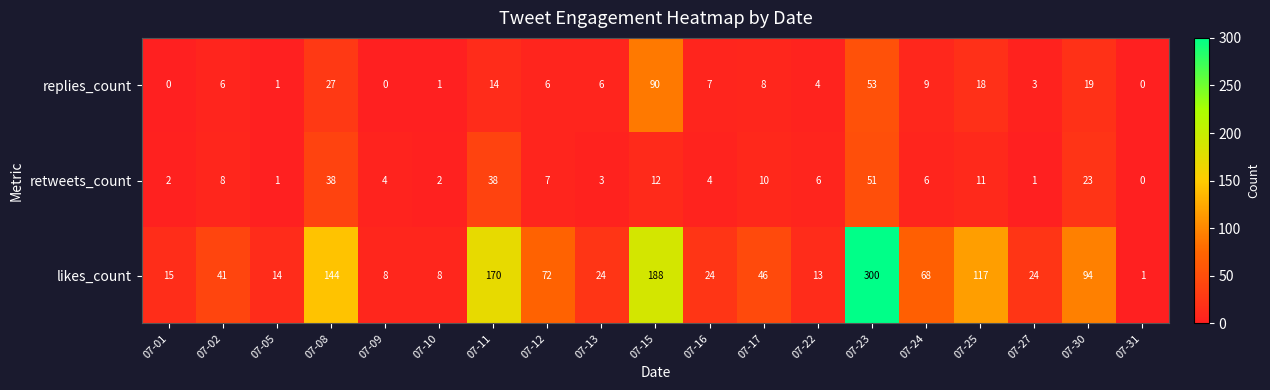

How many data points in replies_count are less than 6?

7